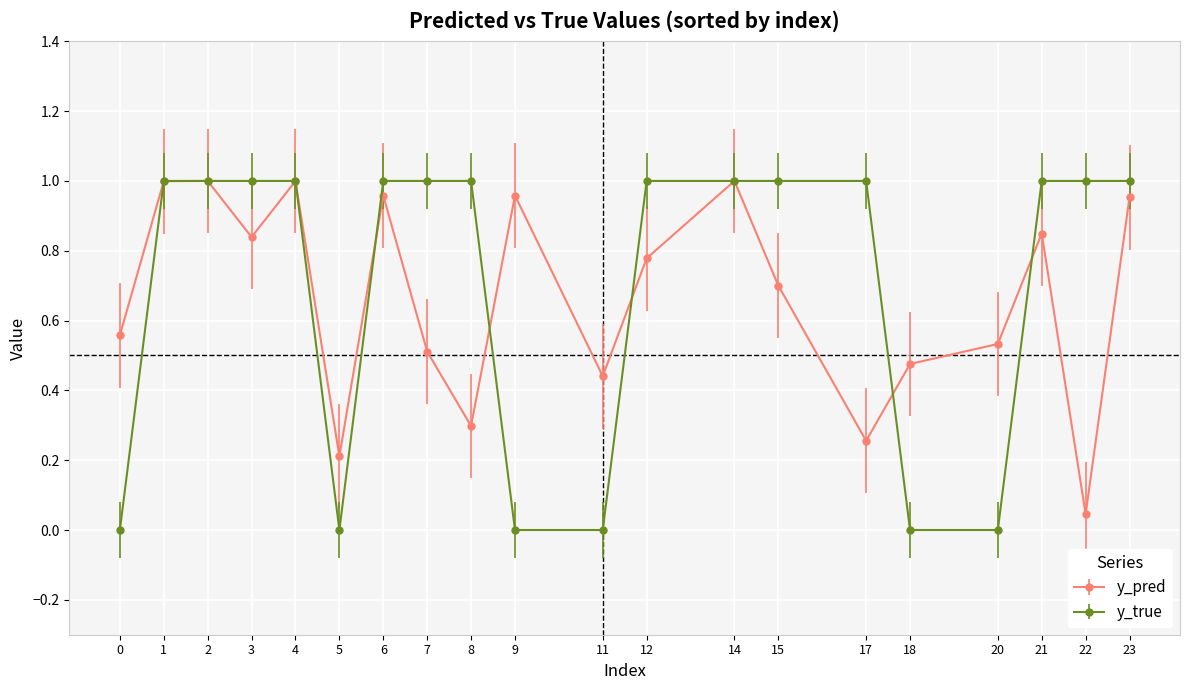

At which category does y_pred reach its first local valley?

3